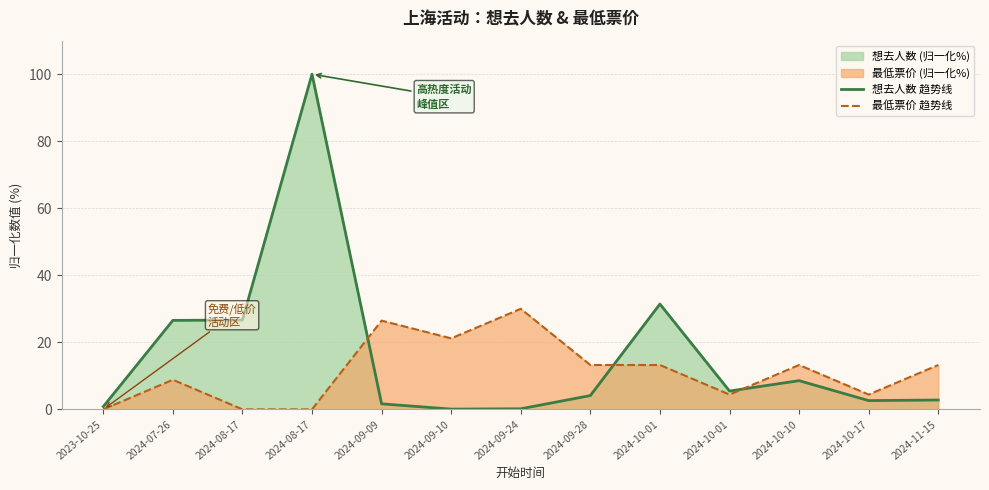

Reading left to right, extract all data points from this chart.

想去人数 趋势线: 2023-10-25=0.8	2024-07-26=26.5	2024-08-17=26.6	2024-08-17=100.0	2024-09-09=1.6	2024-09-10=0.1	2024-09-24=0.2	2024-09-28=4.1	2024-10-01=31.4	2024-10-01=5.5	2024-10-10=8.6	2024-10-17=2.6	2024-11-15=2.8
最低票价 趋势线: 2023-10-25=0.0	2024-07-26=8.8	2024-08-17=0.0	2024-08-17=0.0	2024-09-09=26.5	2024-09-10=21.2	2024-09-24=30.0	2024-09-28=13.2	2024-10-01=13.2	2024-10-01=4.4	2024-10-10=13.2	2024-10-17=4.4	2024-11-15=13.2